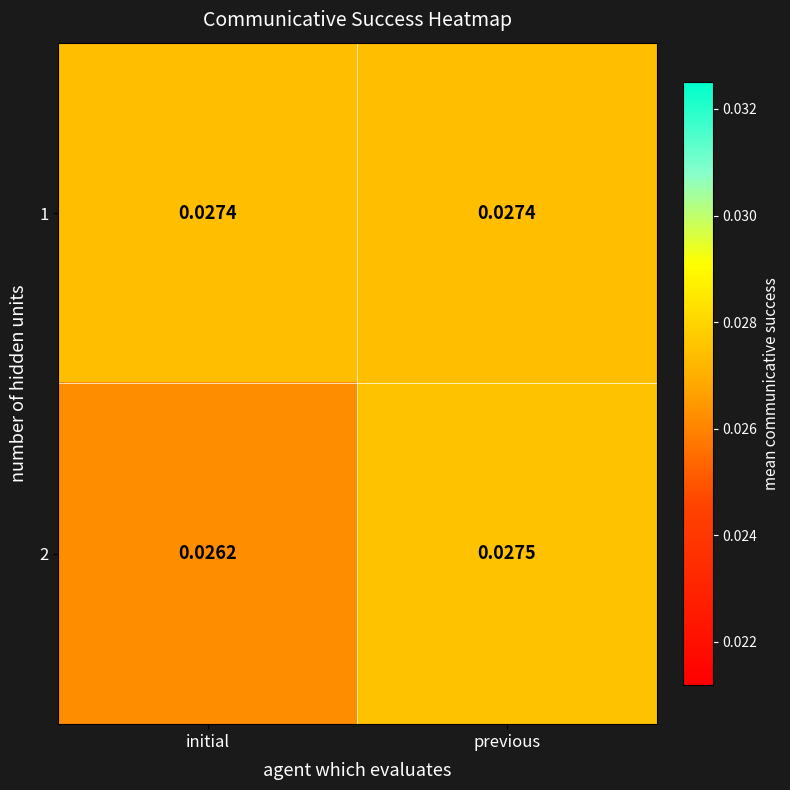

Rank the series by their maximum value, from lowest to highest.

1, 2